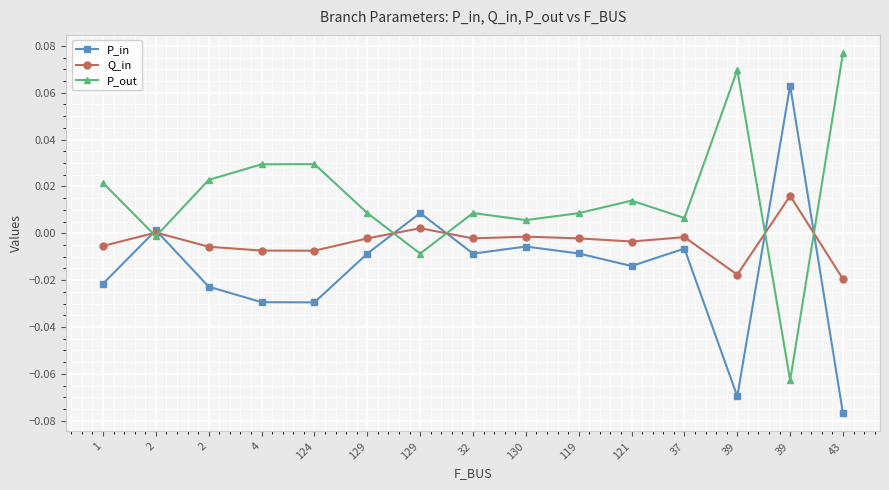

Count the number of categories in the chart.

15